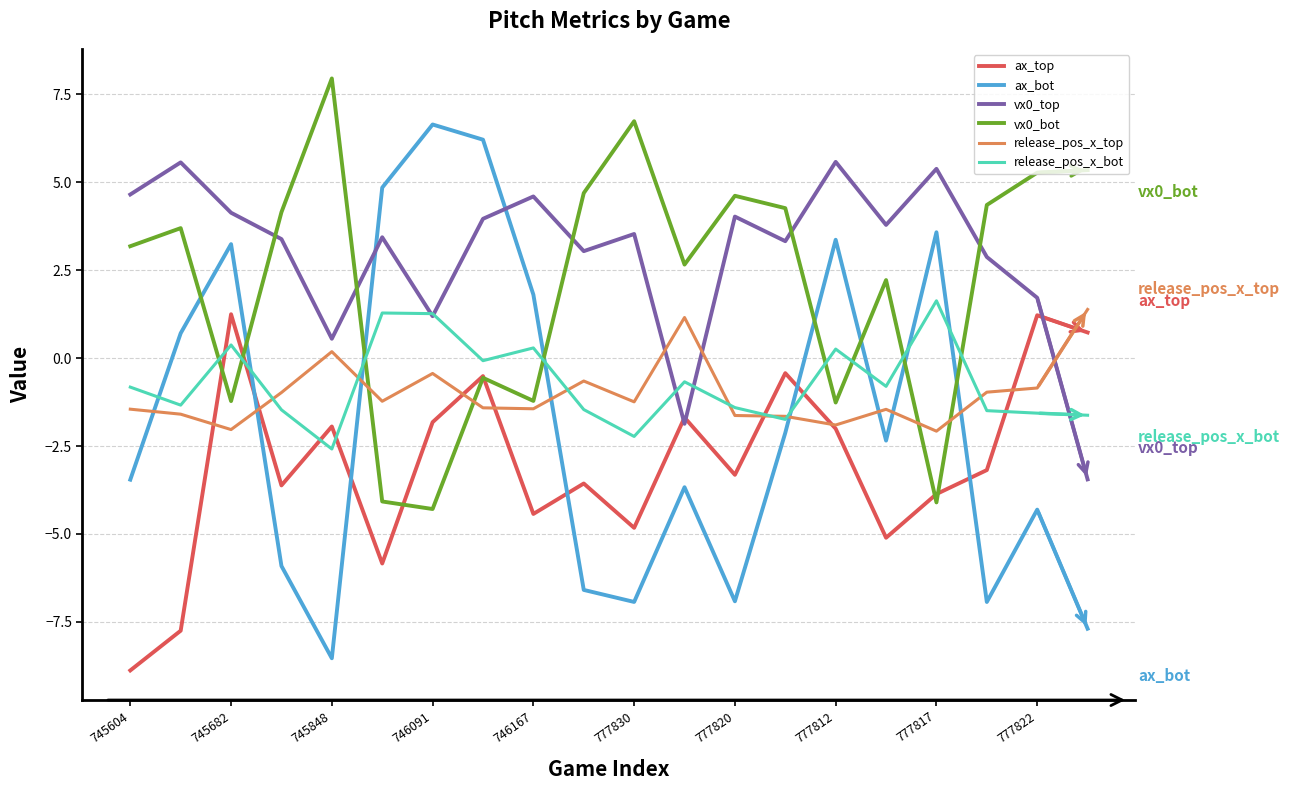

What is the highest value of the ax_top series?

1.2